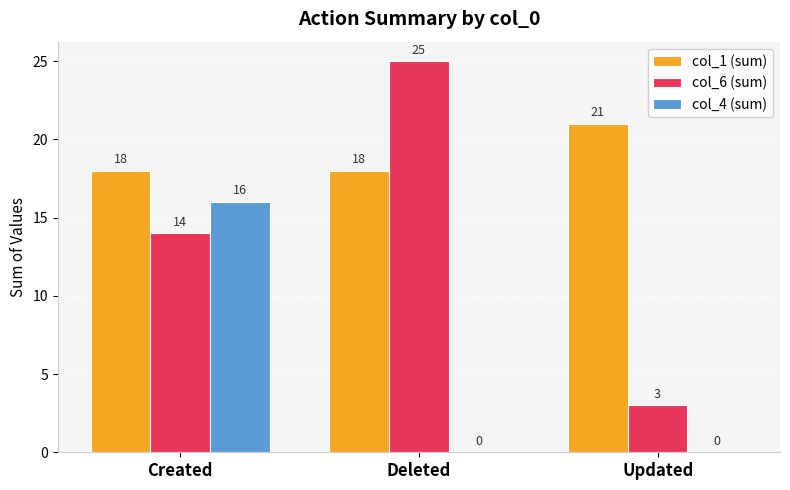

Which series changed the most between Created and Deleted?

col_4 (sum)